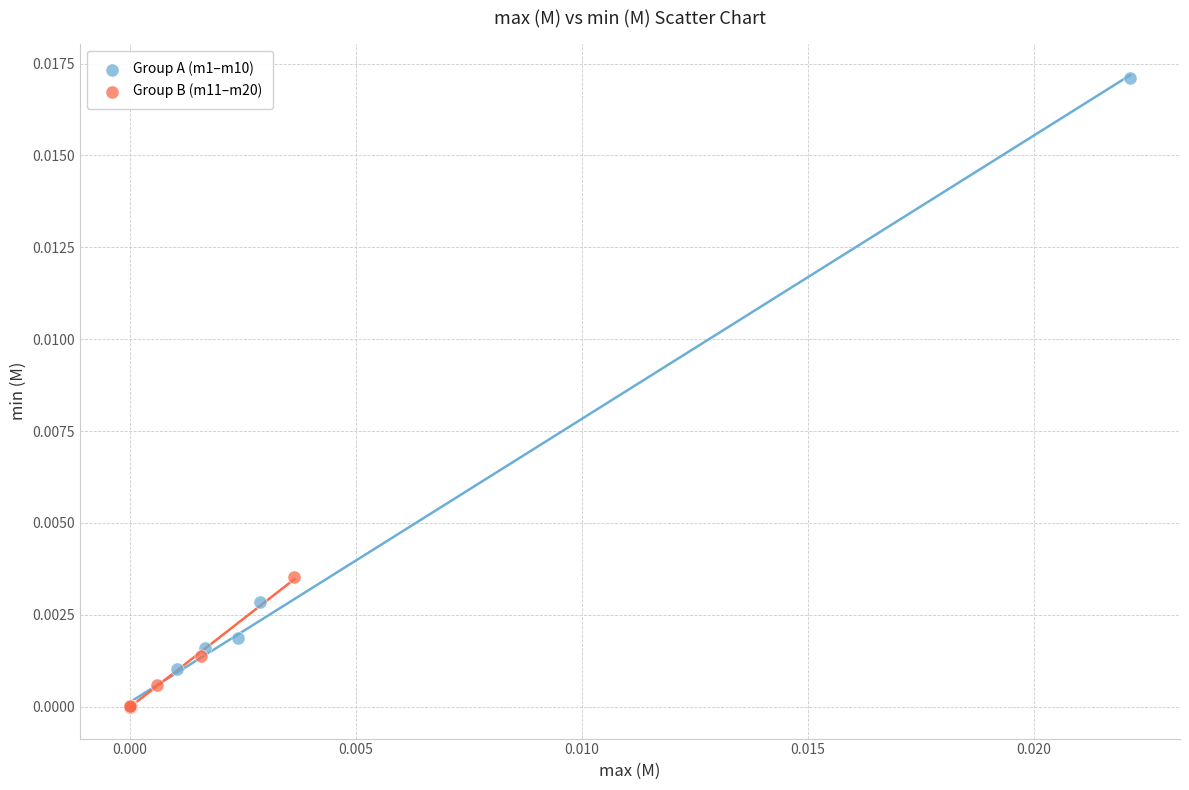

Which series has the widest spread of Y values?

Group A (m1–m10)